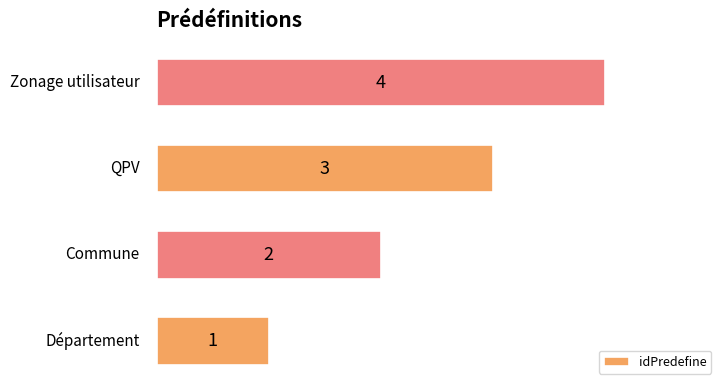

Count the values in the range 2 to 4.

3